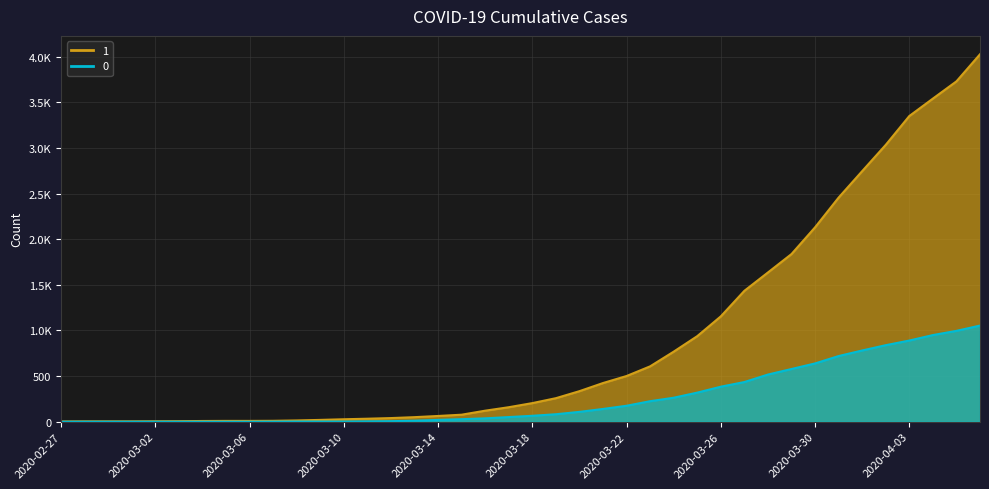

The value of 0 at 2020-03-18 is 65. True or false?

True